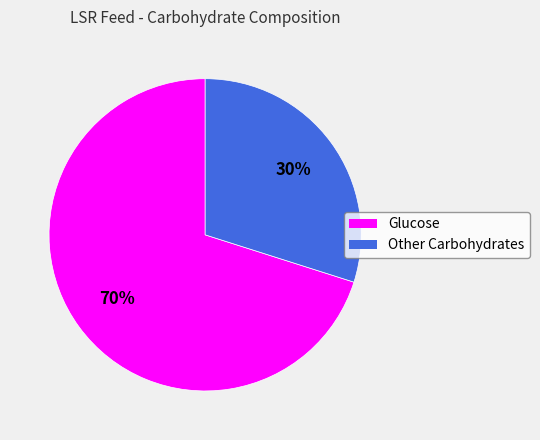

Is there a majority slice in this chart?

Yes